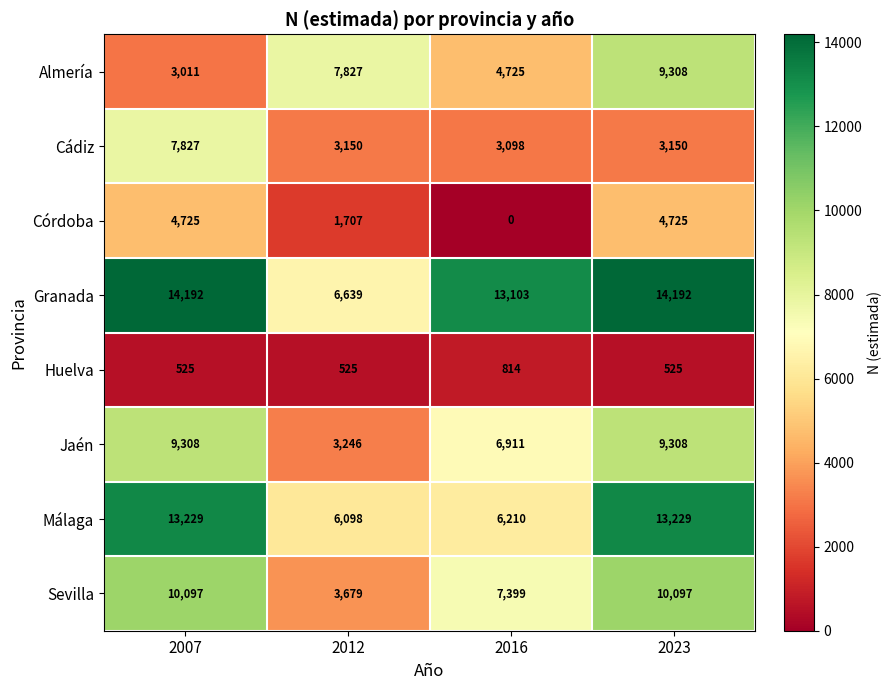

What is the difference between the highest and lowest values at 2012?

7302